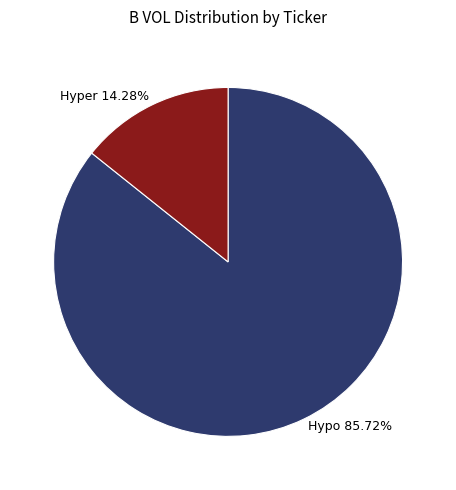

Which category accounts for the majority?

Hypo 85.72%